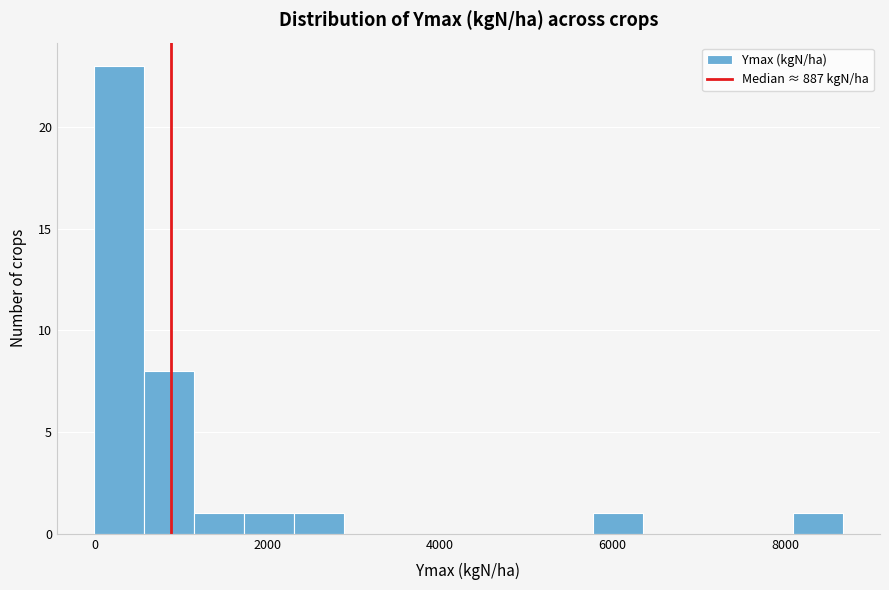

Read against the x-axis, roughly where is the centre of the tallest bar?

200